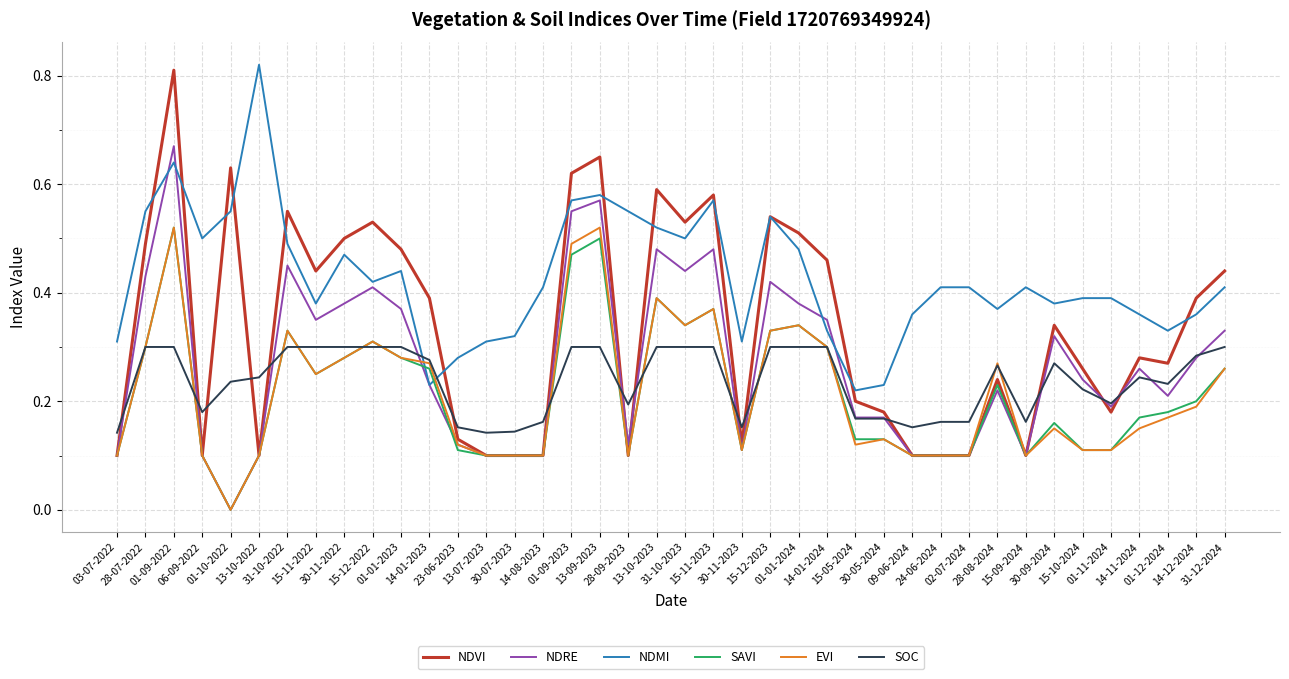

How many categories are shown in the chart?

40